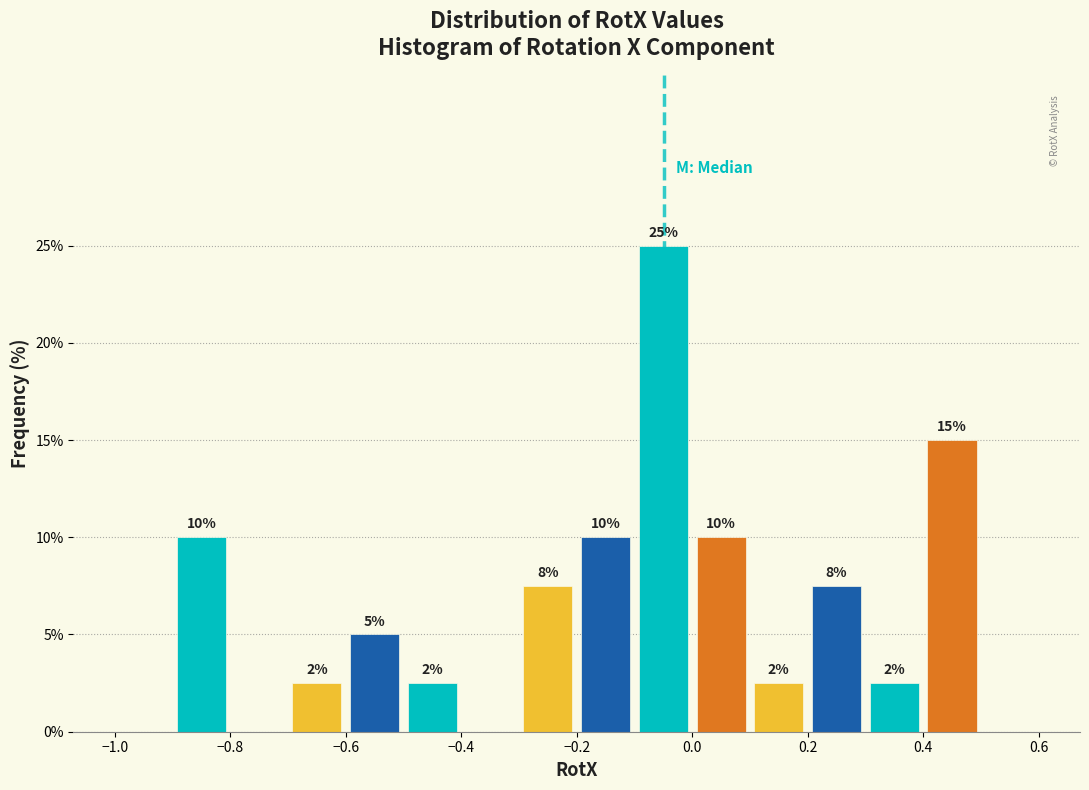

Which range on the x-axis has the tallest bar?

-0.1 to 0.0